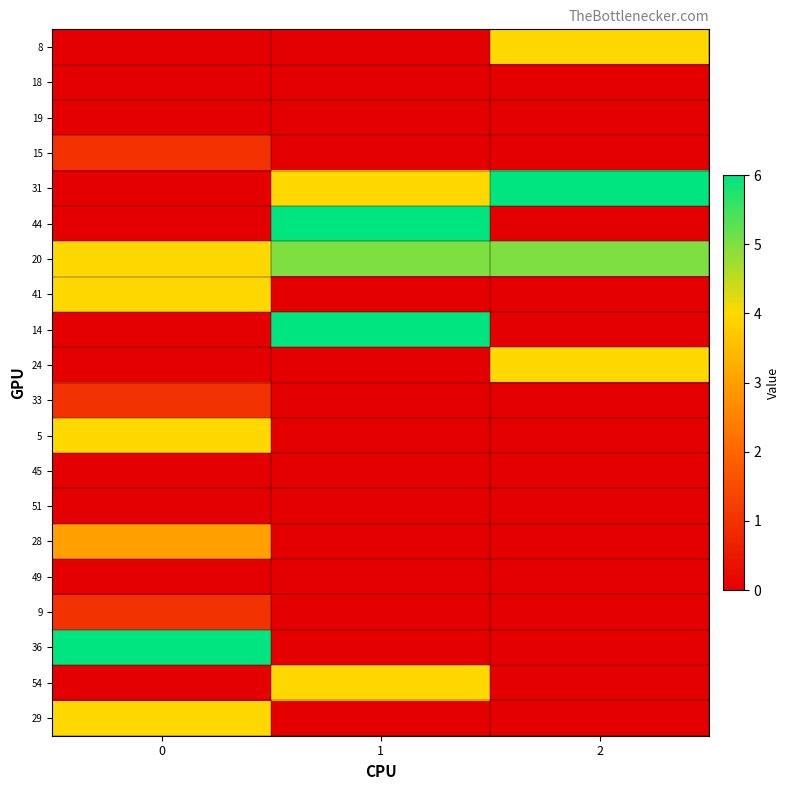

Reading left to right, what are all the values shown in this chart?

8: 0=0	1=0	2=4
18: 0=0	1=0	2=0
19: 0=0	1=0	2=0
15: 0=1	1=0	2=0
31: 0=0	1=4	2=6
44: 0=0	1=6	2=0
20: 0=4	1=5	2=5
41: 0=4	1=0	2=0
14: 0=0	1=6	2=0
24: 0=0	1=0	2=4
33: 0=1	1=0	2=0
5: 0=4	1=0	2=0
45: 0=0	1=0	2=0
51: 0=0	1=0	2=0
28: 0=3	1=0	2=0
49: 0=0	1=0	2=0
9: 0=1	1=0	2=0
36: 0=6	1=0	2=0
54: 0=0	1=4	2=0
29: 0=4	1=0	2=0